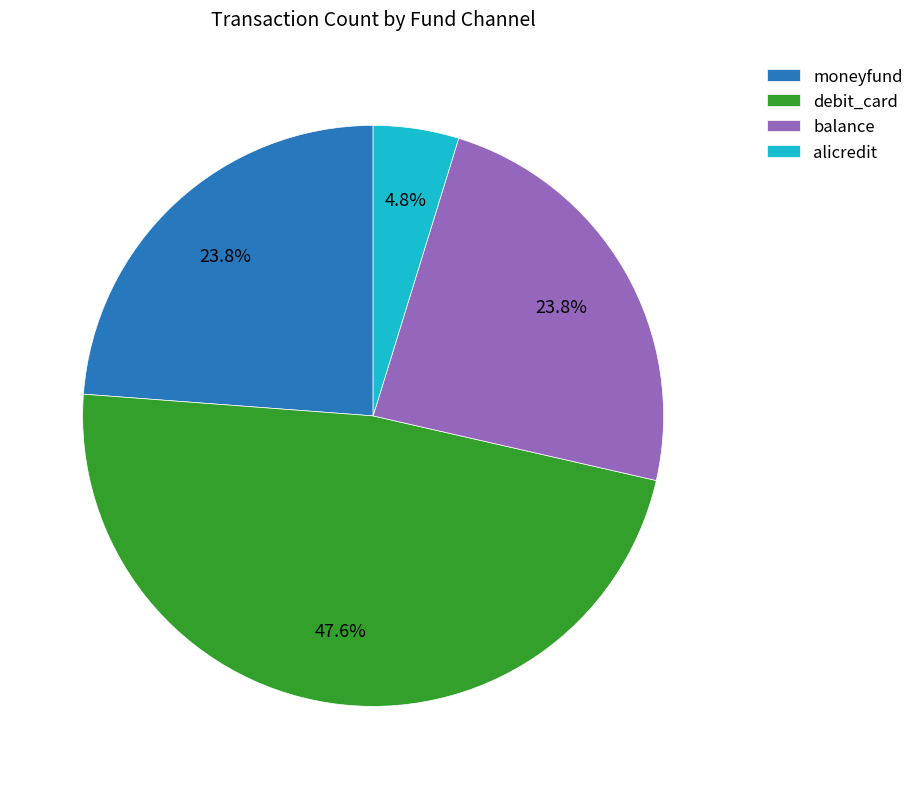

Between debit_card and balance, which is larger?

debit_card